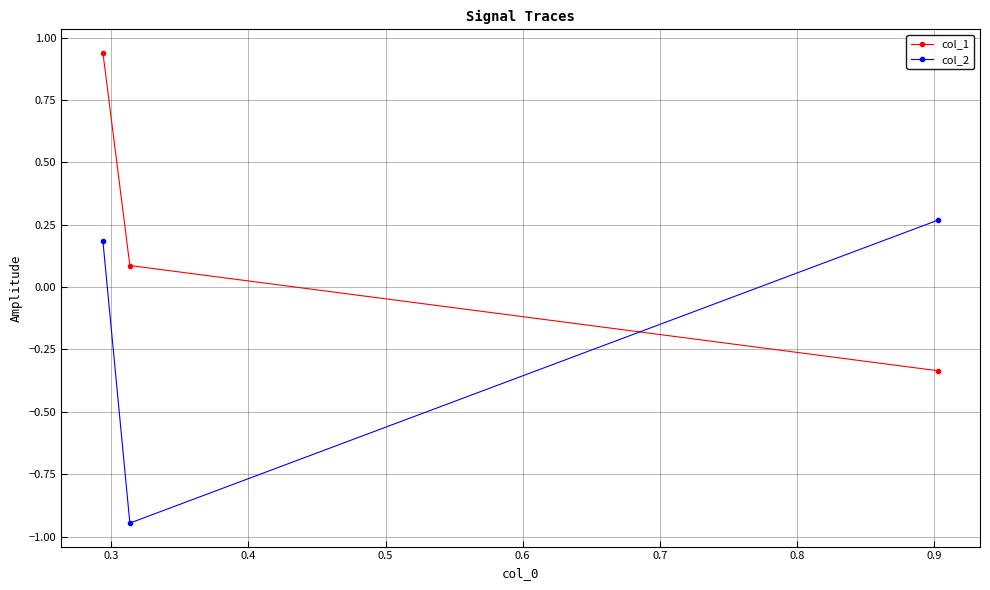

Which series has the largest total across all categories?

col_1